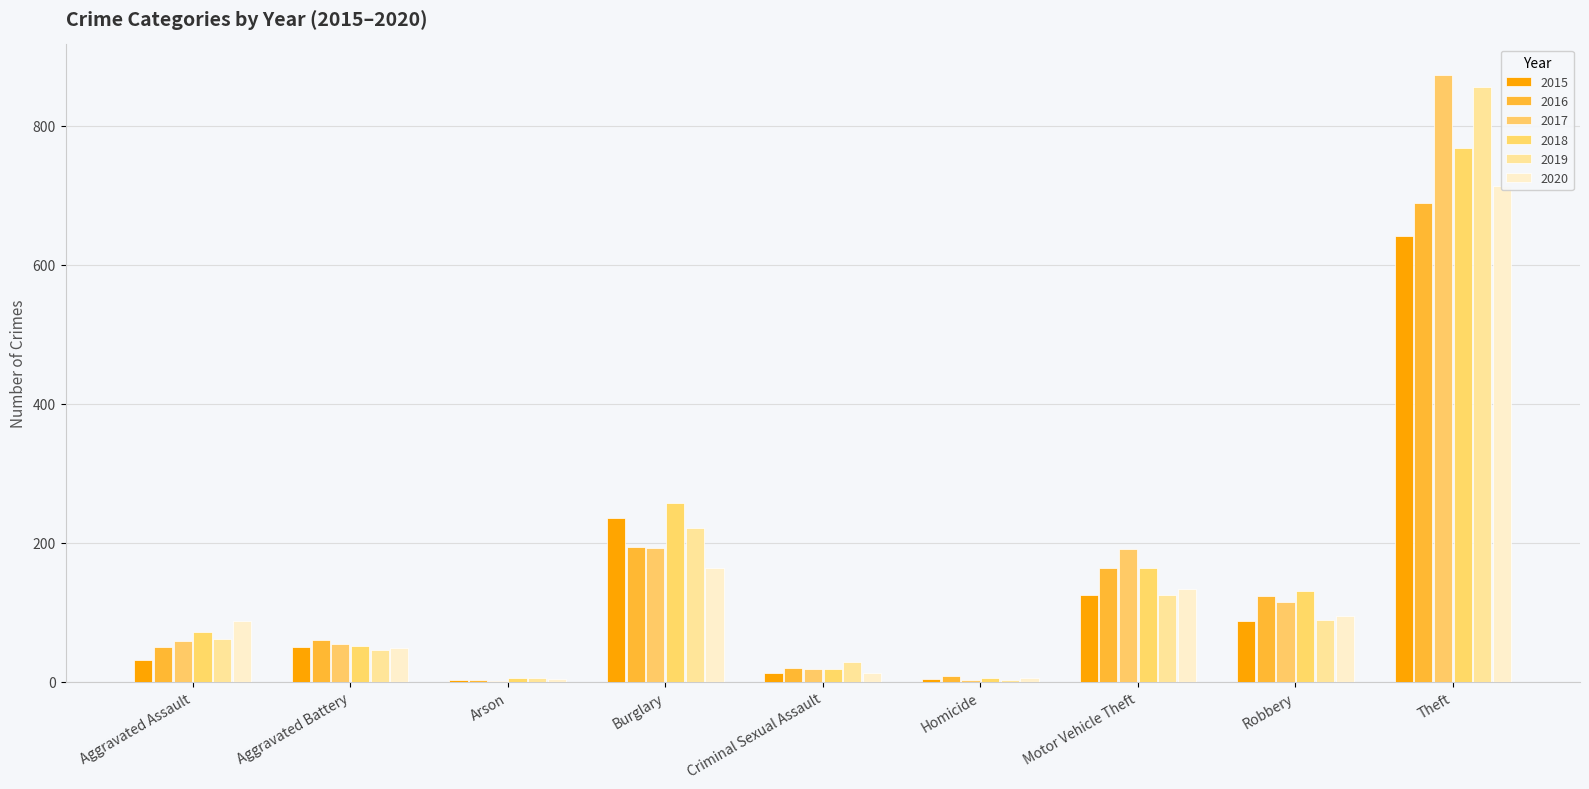

What is the label of the 5th bar from the right?

Criminal Sexual Assault